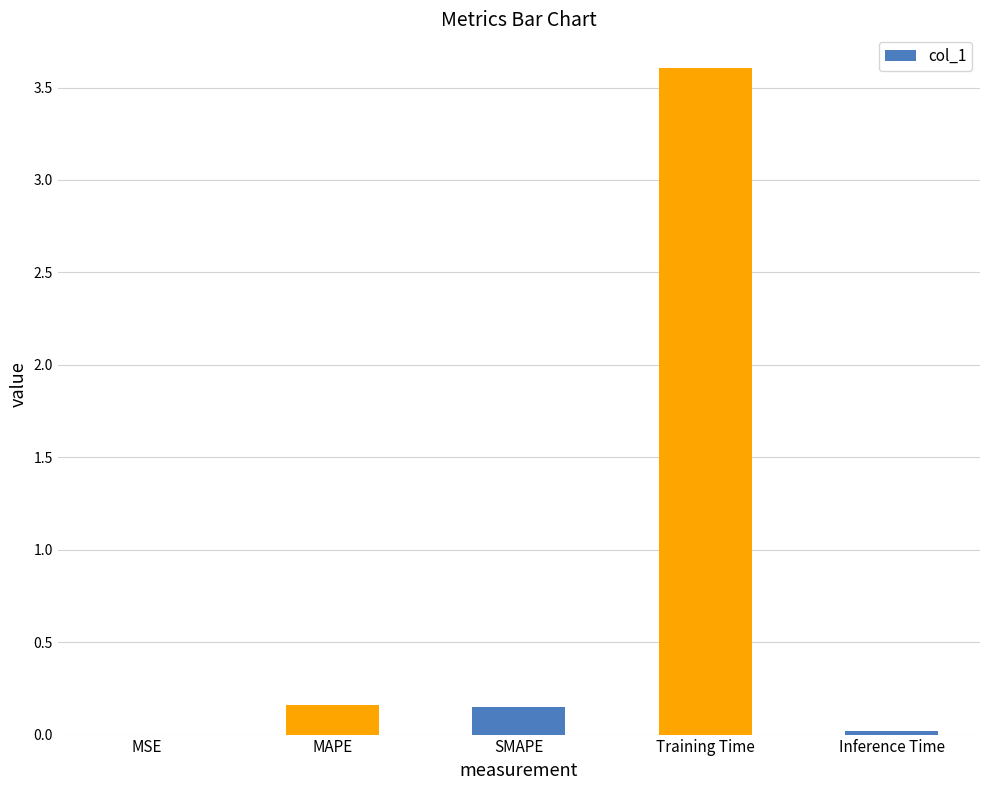

What is the change in value from SMAPE to Training Time?

+3.5